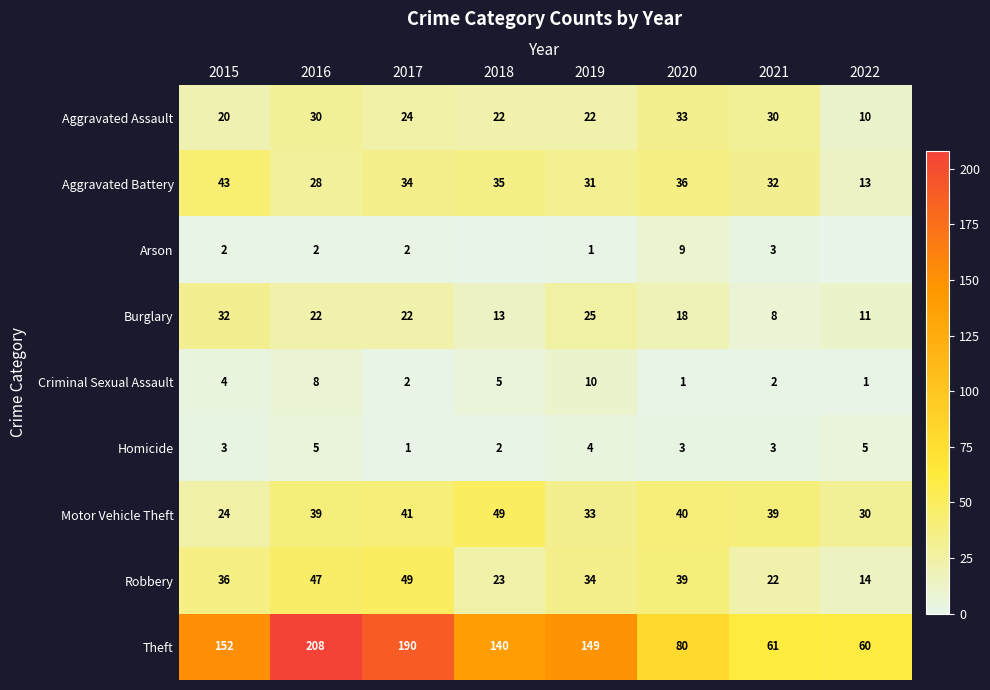

List the labels in order of Robbery value, largest first.

2017, 2016, 2020, 2015, 2019, 2018, 2021, 2022